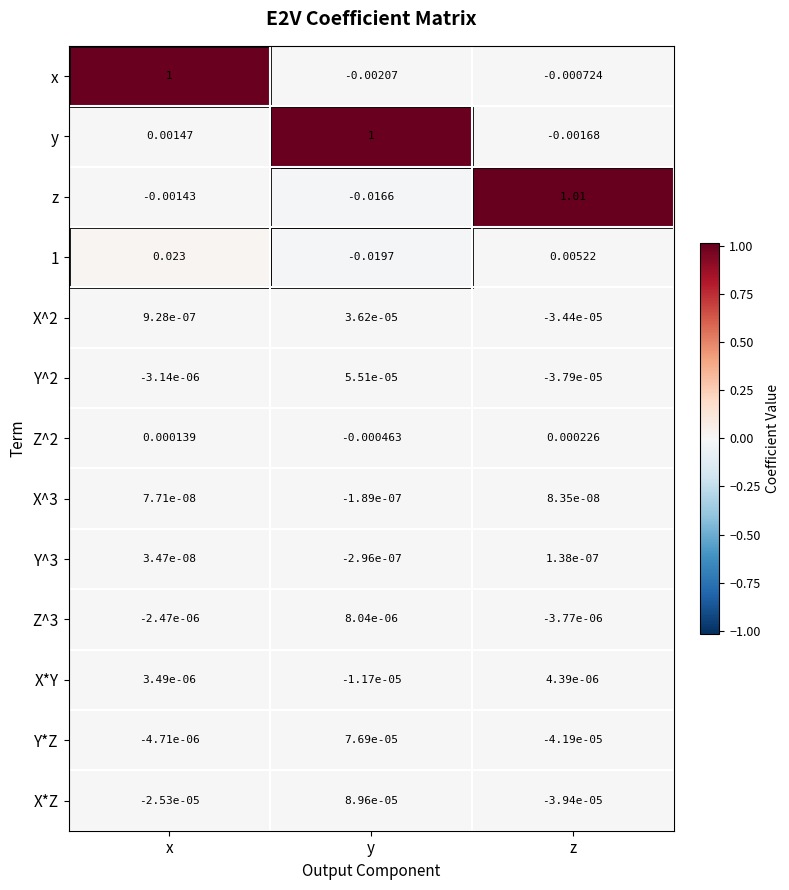

At which category is the sum across all series the highest?

x